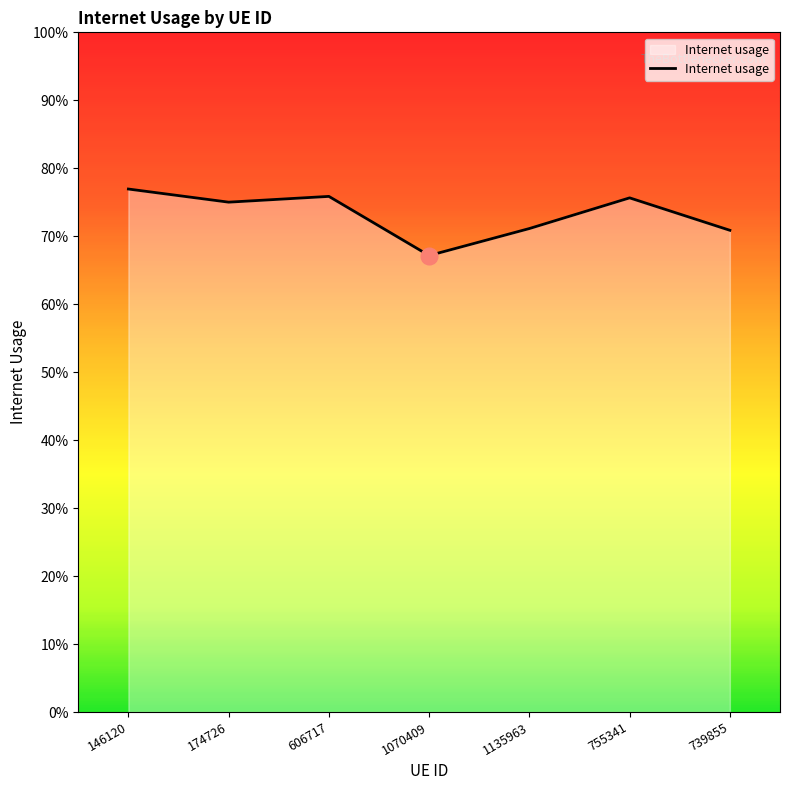

Is this an area chart (filled region under the line)?

Yes